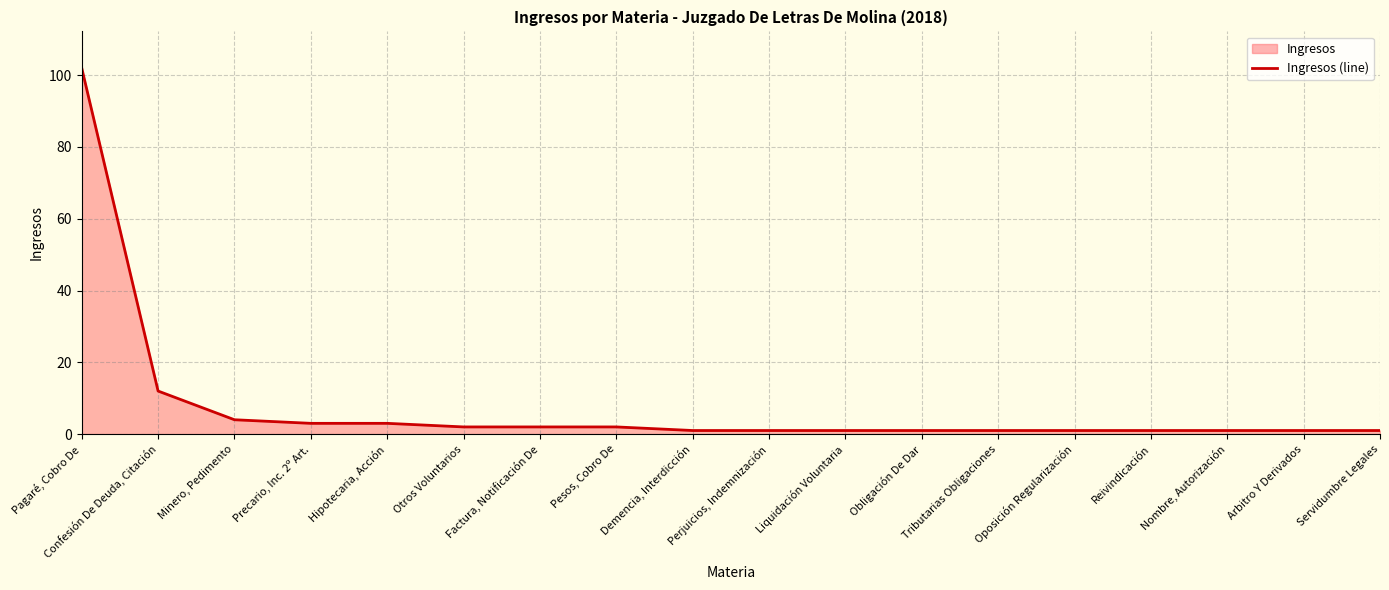

List the labels in order of value, largest first.

Pagaré, Cobro De, Confesión De Deuda, Citación, Minero, Pedimento, Precario, Inc. 2º Art., Hipotecaria, Acción, Otros Voluntarios, Factura, Notificación De, Pesos, Cobro De, Demencia, Interdicción, Perjuicios, Indemnización, Liquidación Voluntaria, Obligación De Dar, Tributarias Obligaciones, Oposición Regularización, Reivindicación, Nombre, Autorización, Arbitro Y Derivados, Servidumbre Legales